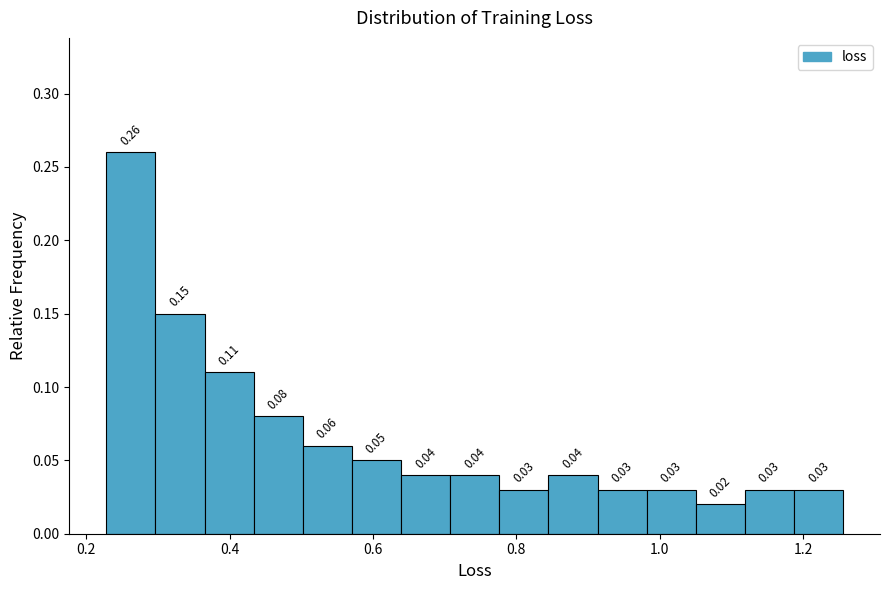

Around what value on the x-axis is the tallest bar? Give the approximate position of its centre, as read against the axis.

0.26